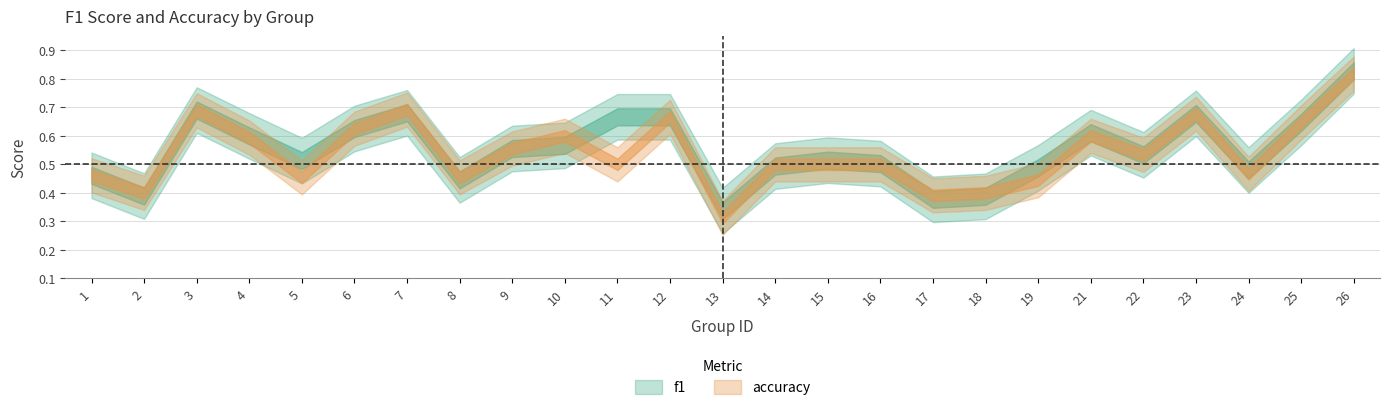

The accuracy series shows 0.9 at 11. True or false?

False